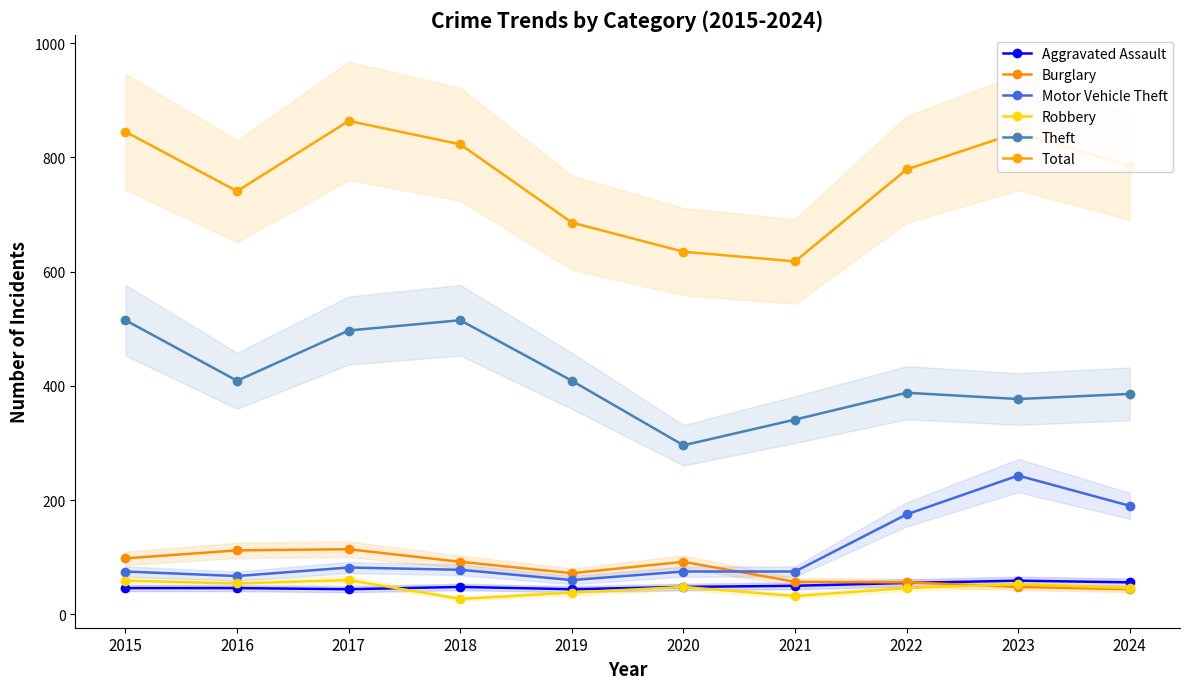

Rank the series by their maximum value, from highest to lowest.

Total, Theft, Motor Vehicle Theft, Burglary, Robbery, Aggravated Assault